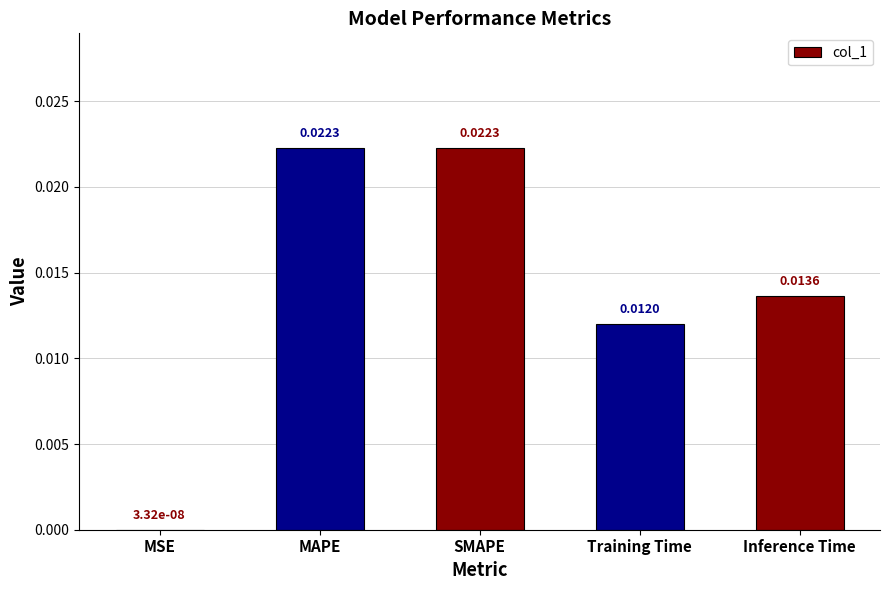

Which has a higher value, MSE or SMAPE?

SMAPE